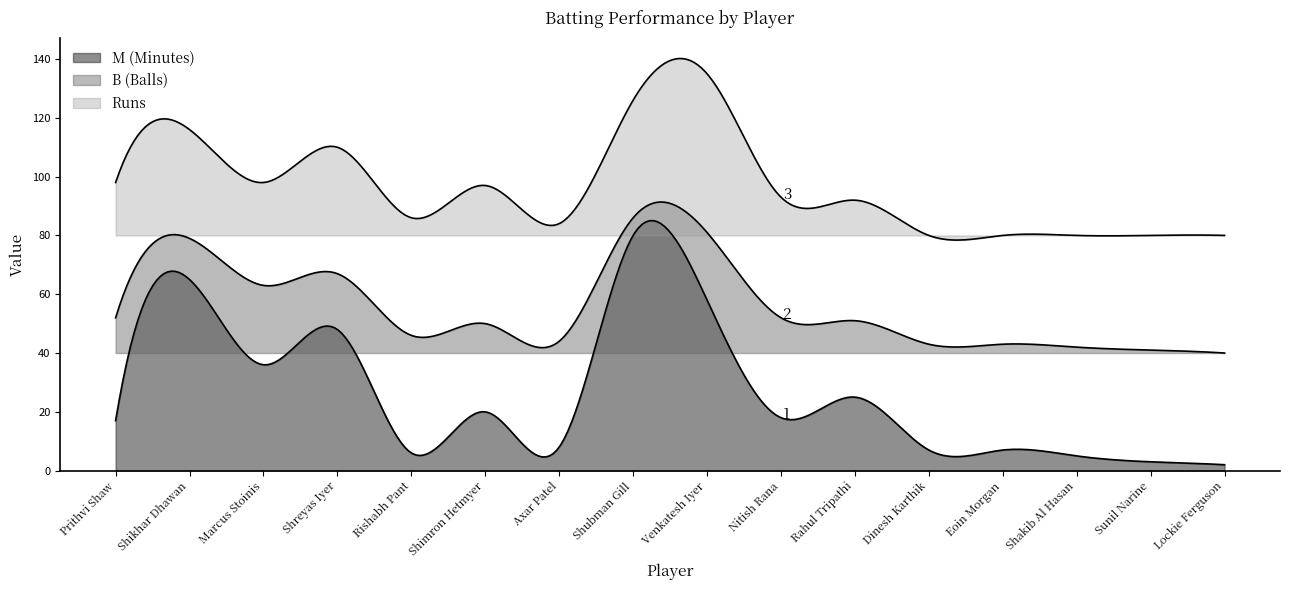

What are all the series names shown in the legend?

Runs, B, M